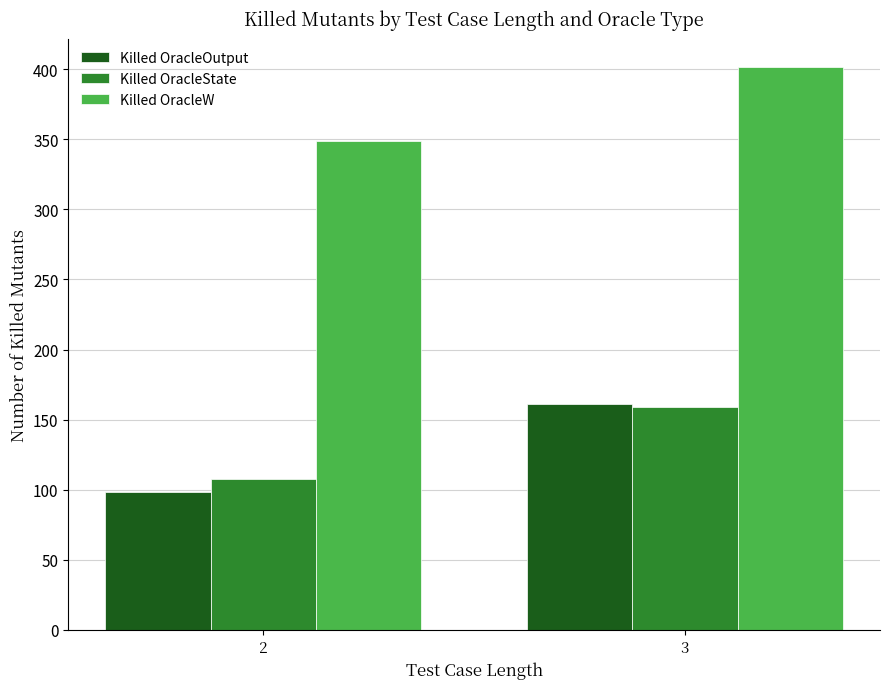

Is it true that Killed OracleW equals 401.9 at 3?

True